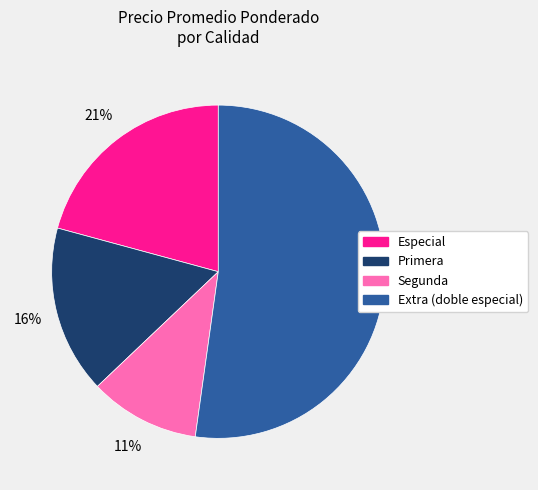

Is the sum of Primera and Extra (doble especial) greater than half?

Yes